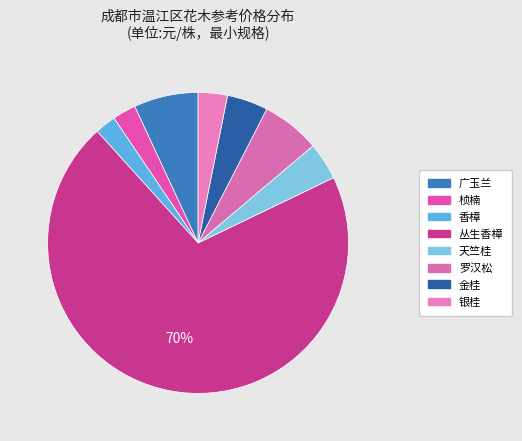

What percentage is NOT represented by 天竺桂?

96.0%